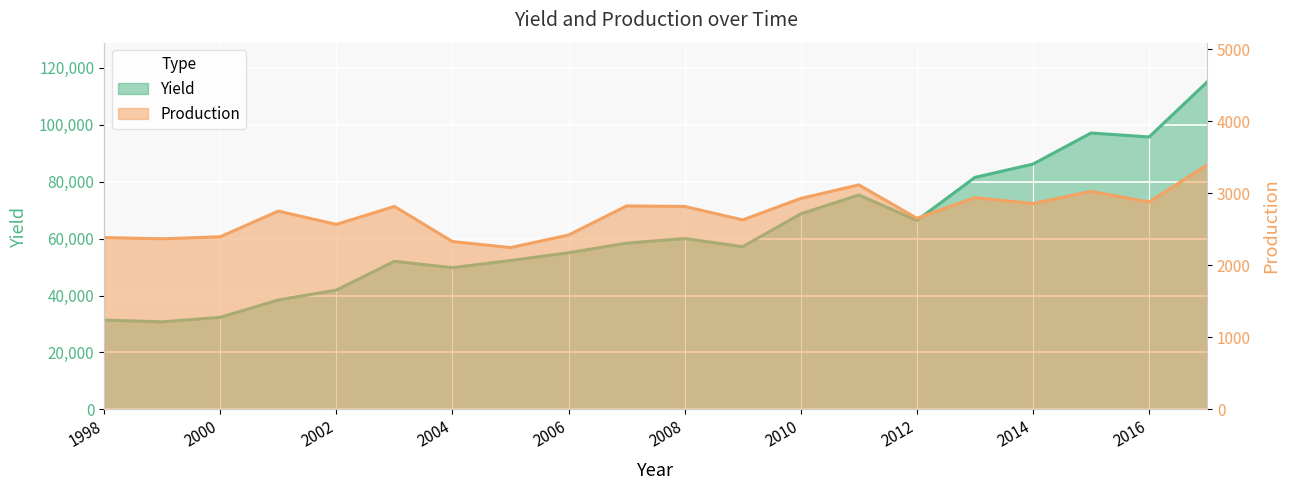

Does the chart display data point markers on the line(s)?

No